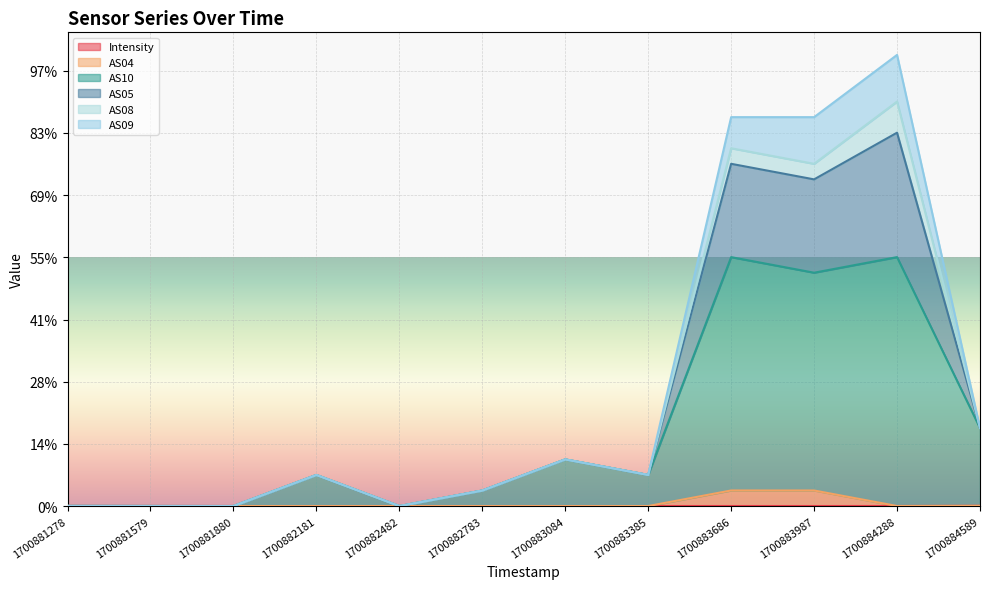

At which category is the sum across all series the highest?

1700884288